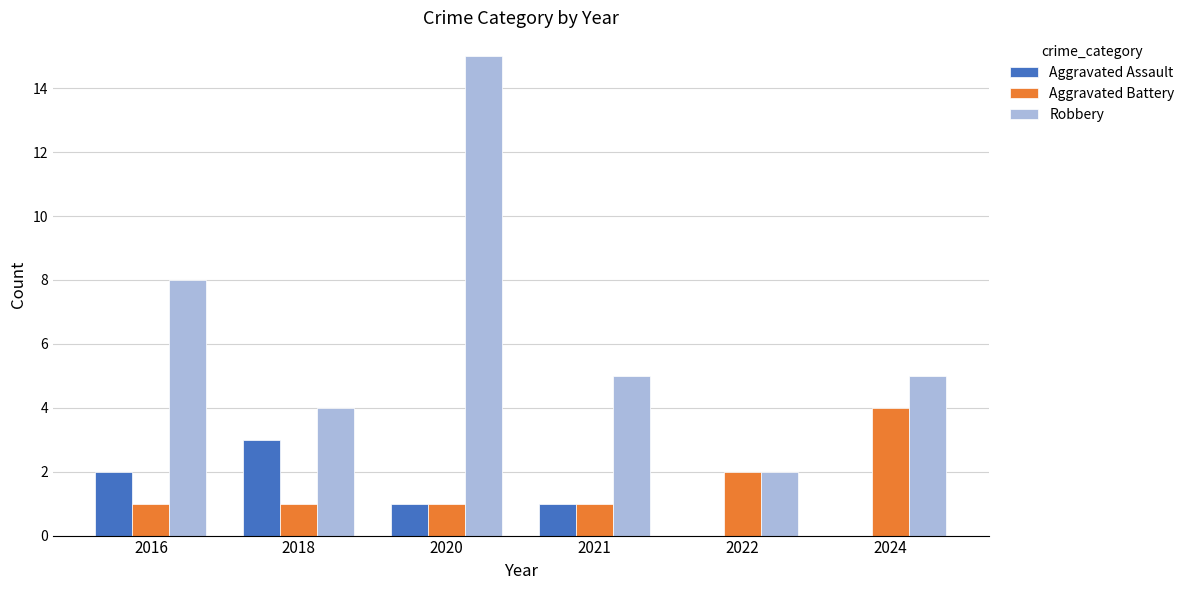

Is the value of Aggravated Assault at 2018 greater than the value of Robbery at 2024?

No